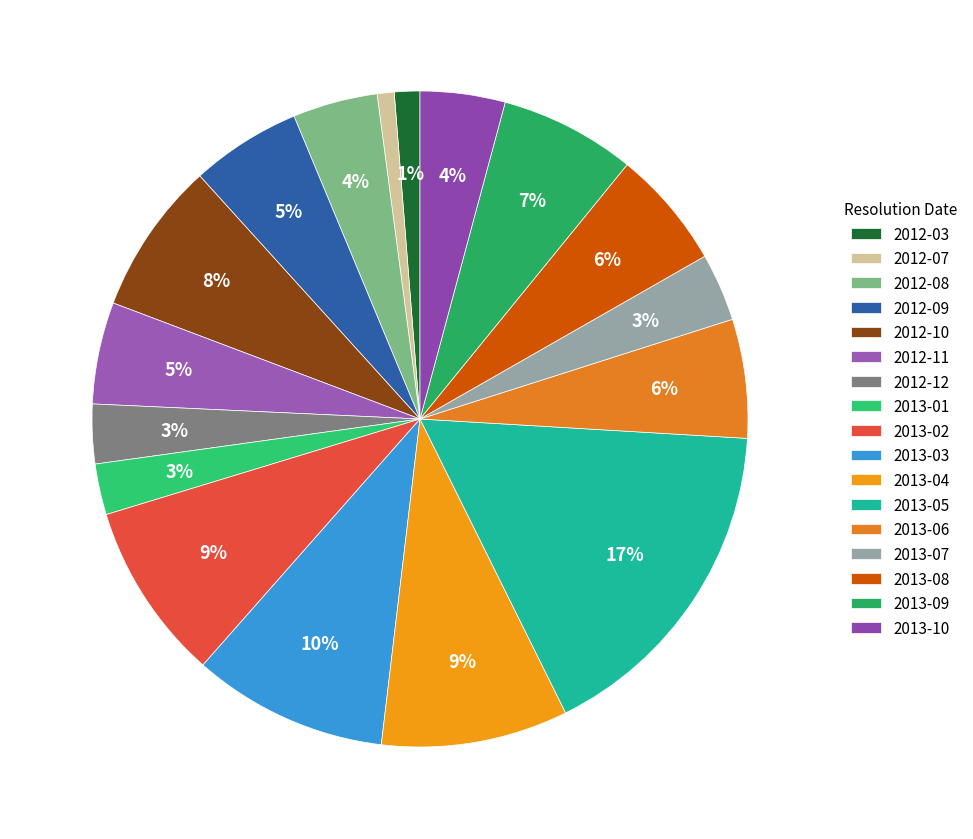

Approximately how many times larger is the value at 2013-06 compared to 2013-02?

0.7